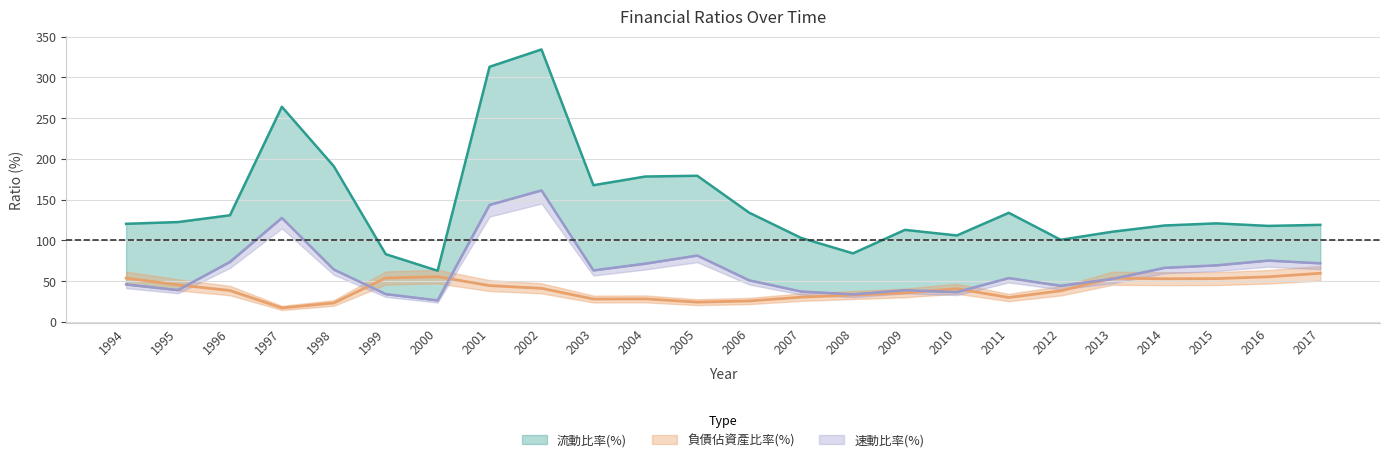

Is it true that 負債佔資產比率(%) equals 33.1 at 2008?

True